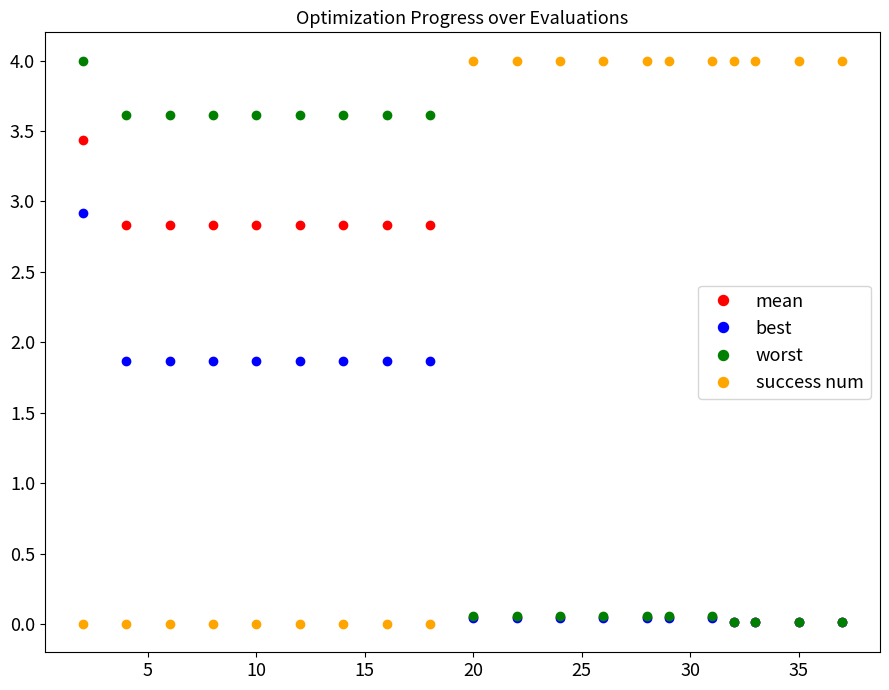

Which series ends up on top after the final intersection of mean and success num?

success num